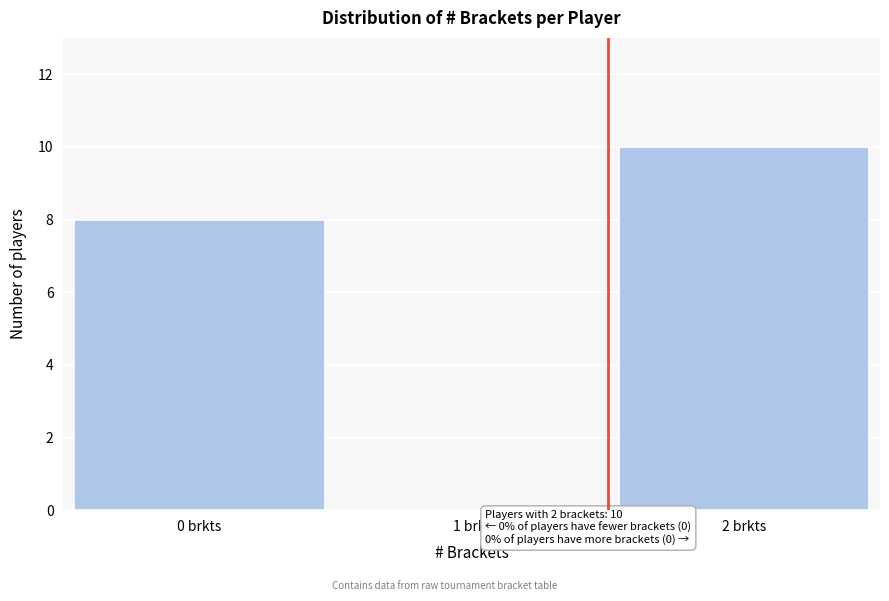

Reading right to left, extract all data points from this chart.

2 brkts=10	1 brkt=0	0 brkts=8